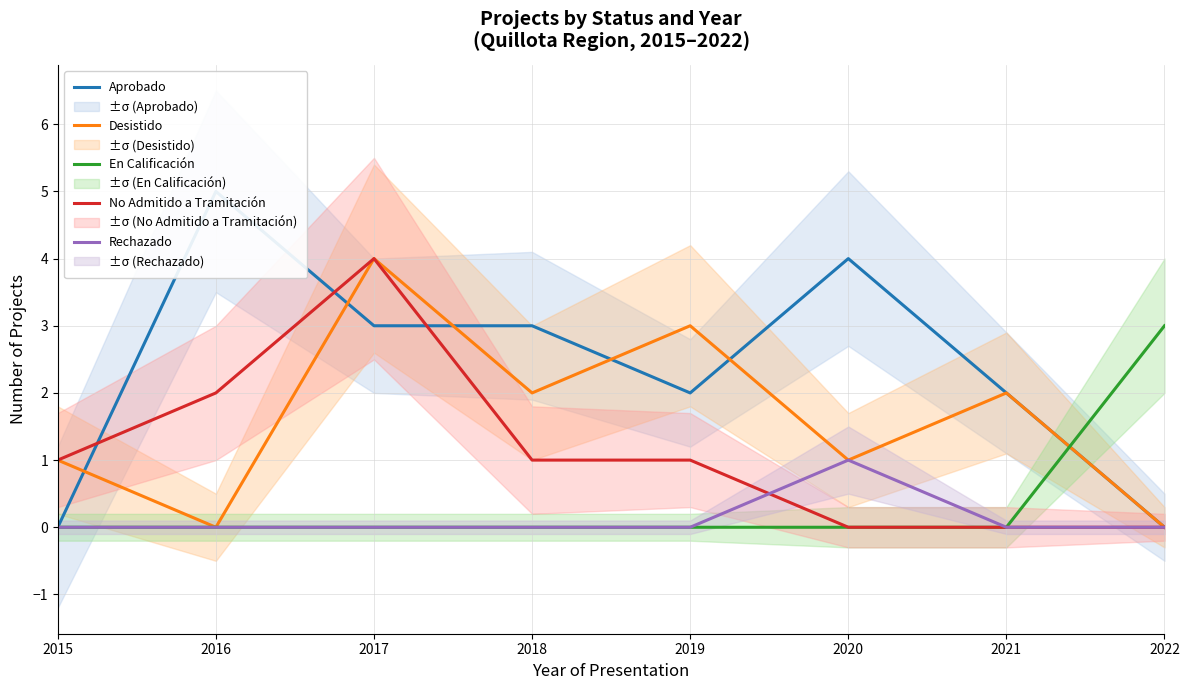

What is the sum of the Desistido values at 2020 and 2018?

3